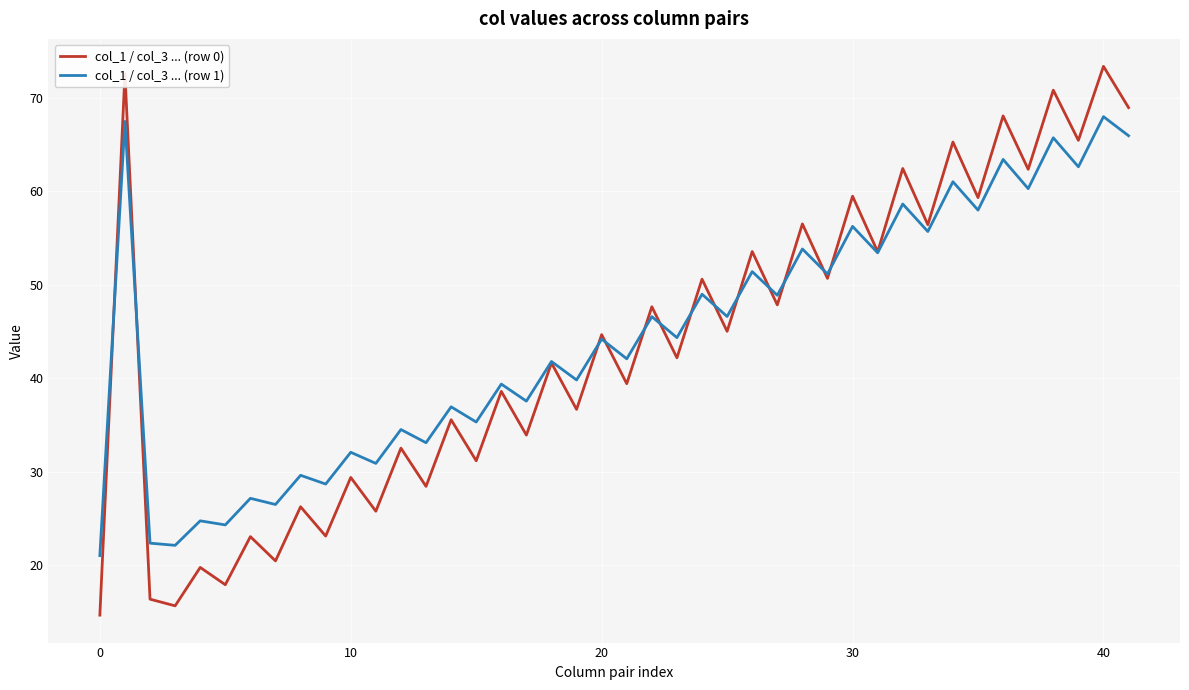

Which series has the widest spread of values?

col_1 / col_3 ... (row 0)